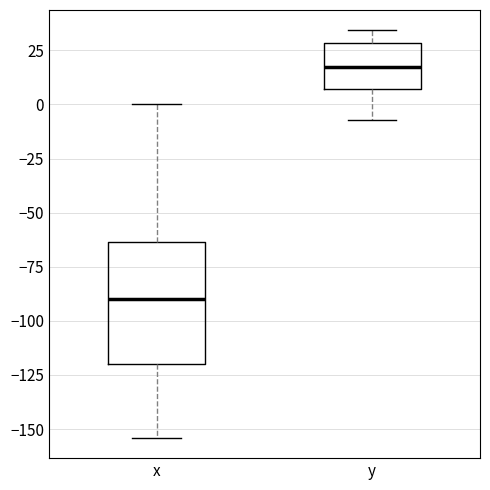

Reading left to right, read every box against the y-axis: the position of its median line, the range the box covers, and the ends of its whiskers. The values are not printed on the chart, so give them approximately, as read against the axis.

x: median -90, box -120 to -65, whiskers -155 to 0
y: median 15, box 5 to 30, whiskers -5 to 35